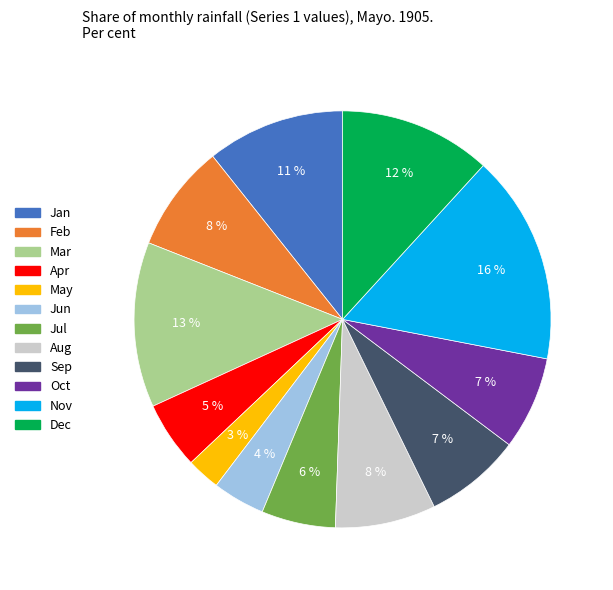

How many segments does this pie chart have?

12